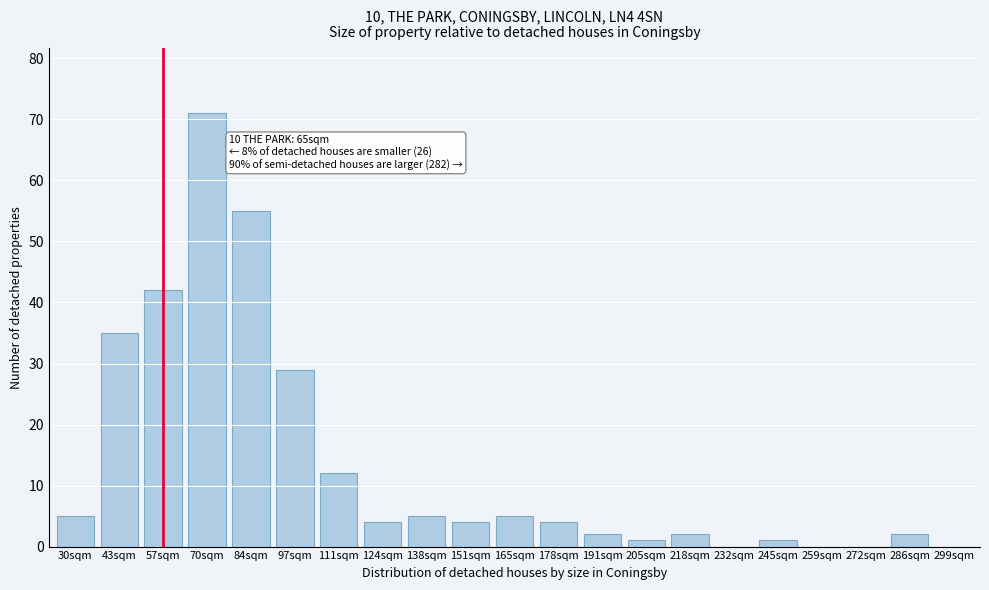

Reading right to left, list all the values displayed in this chart.

299sqm=0	286sqm=2	272sqm=0	259sqm=0	245sqm=1	232sqm=0	218sqm=2	205sqm=1	191sqm=2	178sqm=4	165sqm=5	151sqm=4	138sqm=5	124sqm=4	111sqm=12	97sqm=29	84sqm=55	70sqm=71	57sqm=42	43sqm=35	30sqm=5